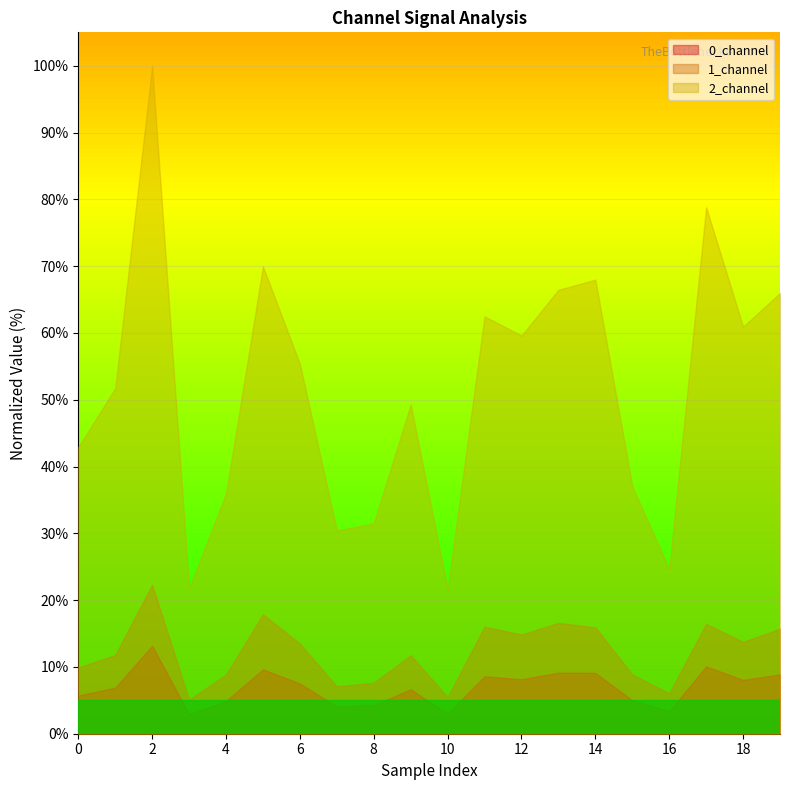

Reading left to right, what are all the values shown in this chart?

0_channel: 0=5.7	1=6.9	2=13.2	3=2.9	4=4.9	5=9.6	6=7.5	7=4.1	8=4.3	9=6.6	10=3.0	11=8.6	12=8.2	13=9.1	14=9.1	15=5.0	16=3.4	17=10.1	18=8.1	19=8.9
1_channel: 0=9.9	1=11.8	2=22.3	3=5.1	4=8.9	5=17.9	6=13.5	7=7.1	8=7.6	9=11.7	10=5.5	11=16.0	12=14.8	13=16.6	14=15.9	15=8.9	16=6.1	17=16.4	18=13.7	19=15.7
2_channel: 0=42.9	1=51.7	2=100.0	3=21.8	4=35.9	5=69.9	6=55.3	7=30.4	8=31.5	9=49.3	10=21.6	11=62.5	12=59.6	13=66.4	14=68.0	15=37.0	16=24.6	17=78.8	18=60.9	19=66.0